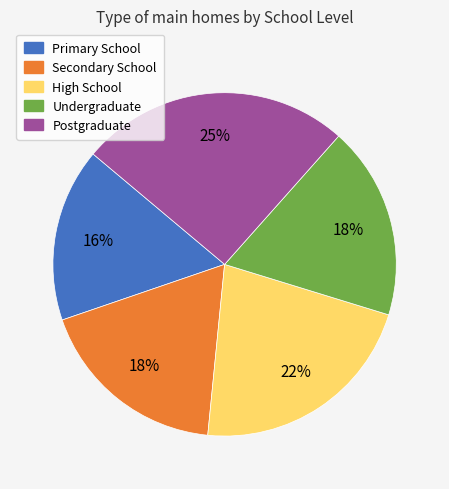

To the nearest percent, what is the combined percentage of Secondary School and Undergraduate?

36%